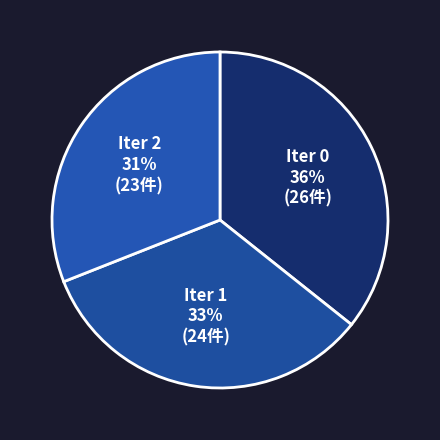

Is the sum of Iter 0 and Iter 2 greater than half?

Yes